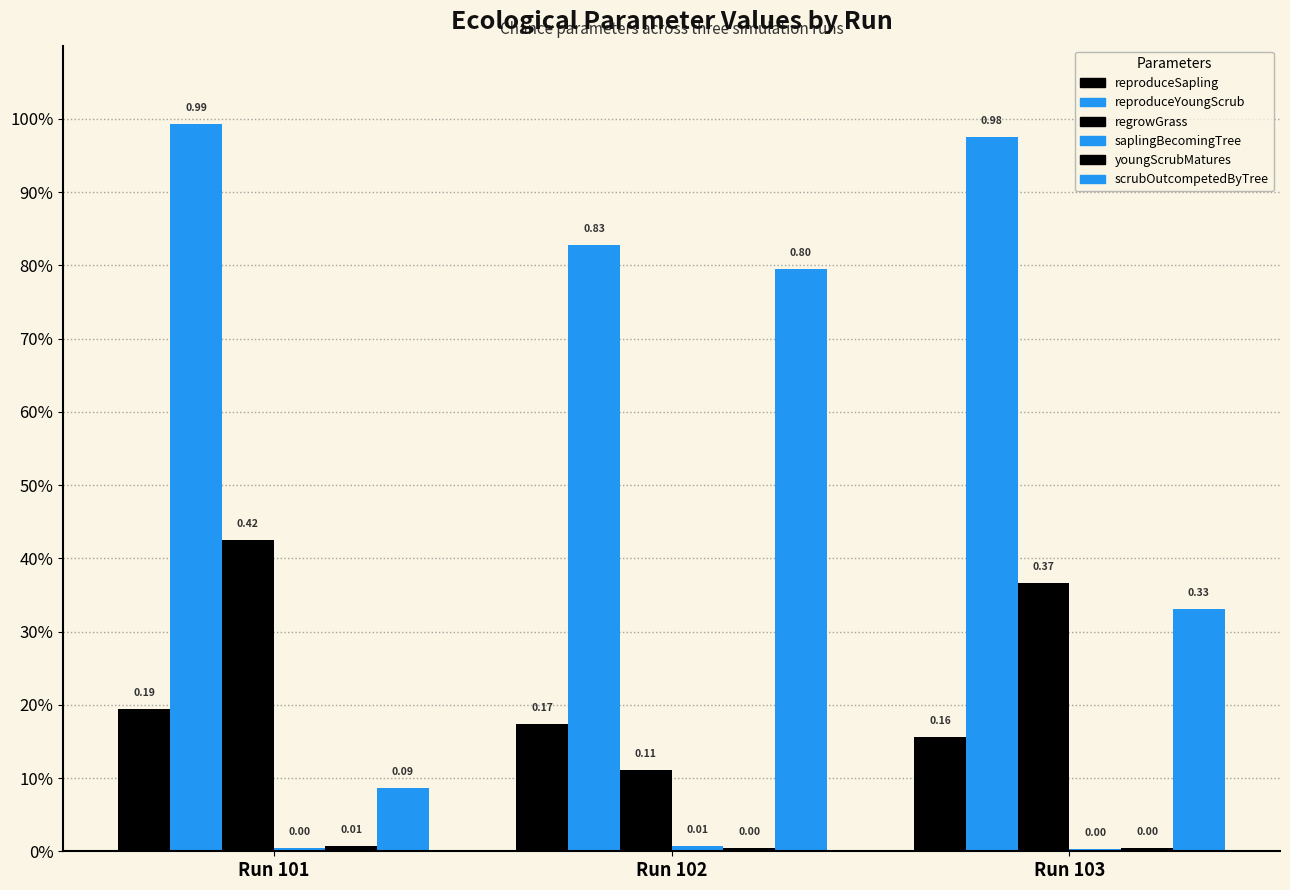

Does the chart contain stacked bars?

No